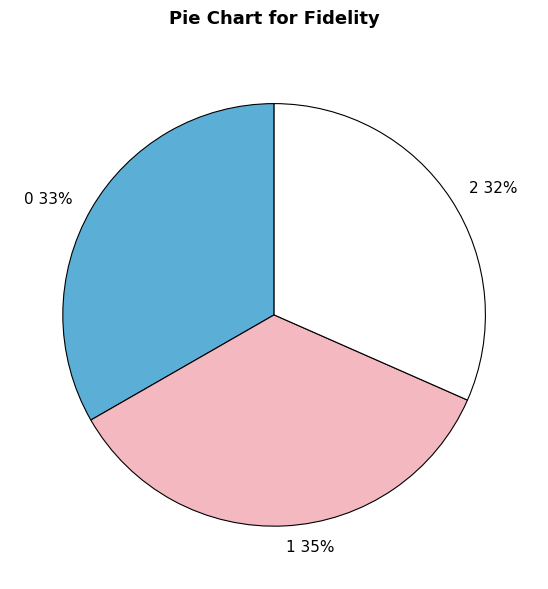

To the nearest percent, what is the combined percentage of 1 and 0?

68%